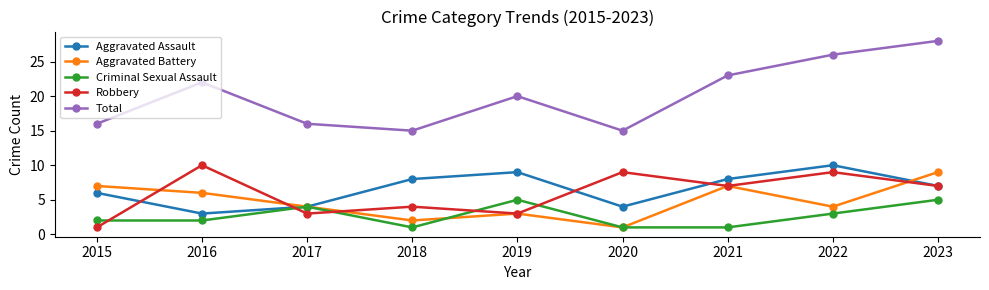

What is the difference between the Robbery values at 2020 and 2018?

5